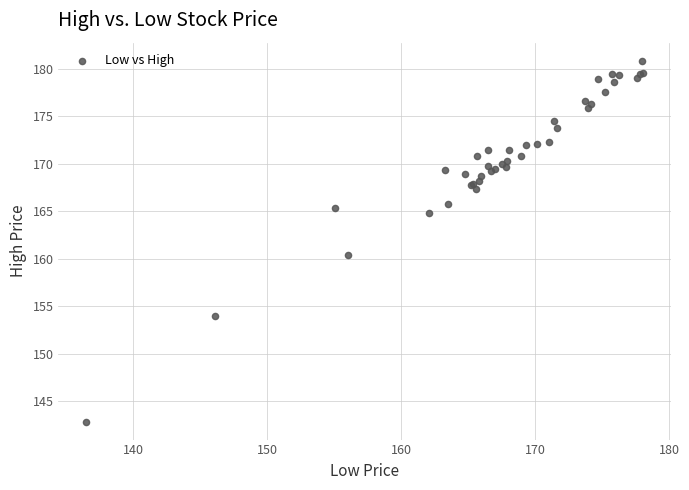

What Y value in the scatter plot is closest to 161?

160.4